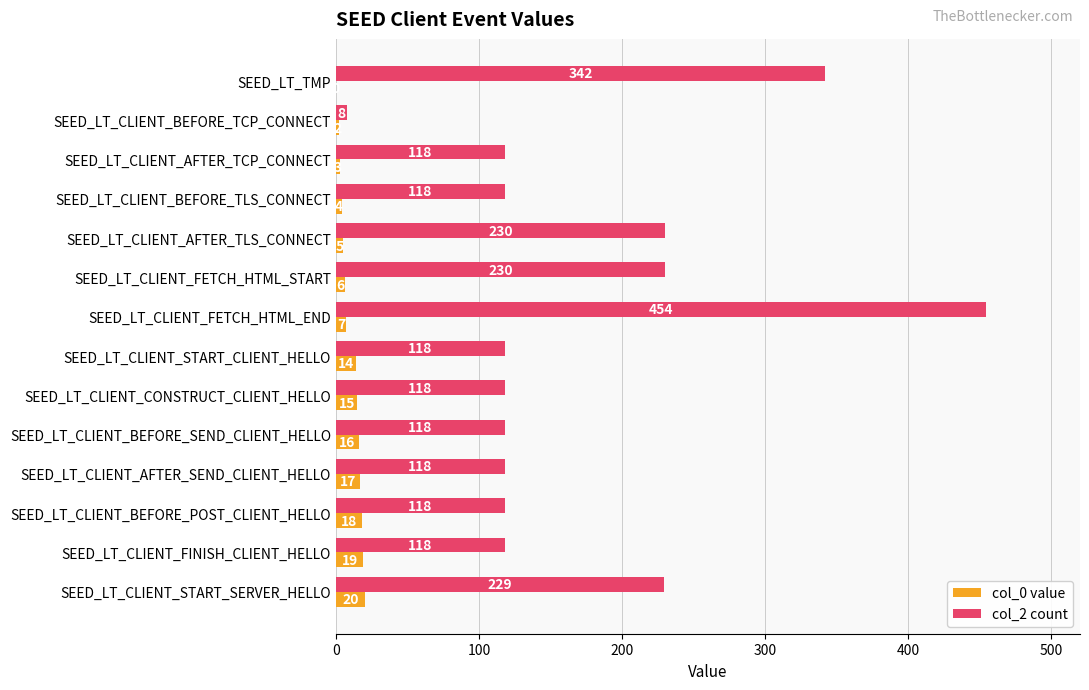

Between SEED_LT_CLIENT_AFTER_SEND_CLIENT_HELLO and SEED_LT_CLIENT_START_SERVER_HELLO, which series saw the biggest shift?

col_2 count